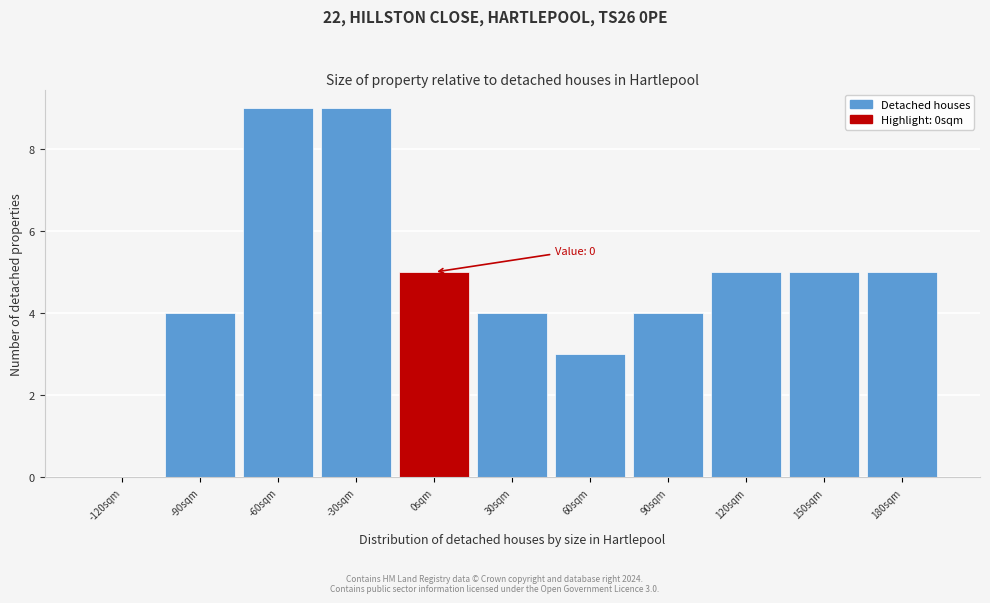

Reading right to left, list all the values displayed in this chart.

180sqm=5	150sqm=5	120sqm=5	90sqm=4	60sqm=3	30sqm=4	0sqm=5	-30sqm=9	-60sqm=9	-90sqm=4	-120sqm=0